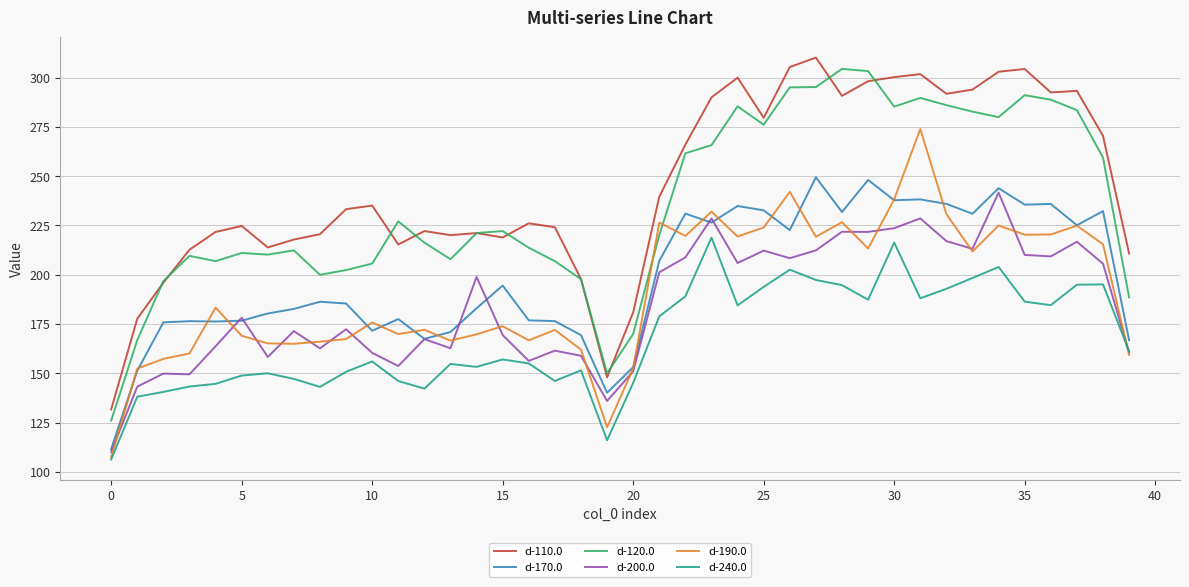

What is the minimum value for d-120.0?

126.0